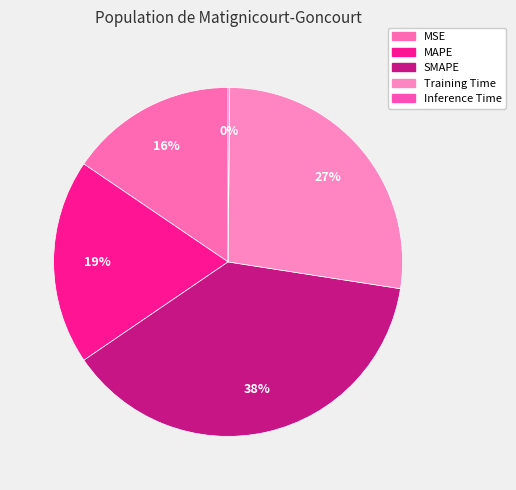

Which category has the biggest portion of the pie?

SMAPE